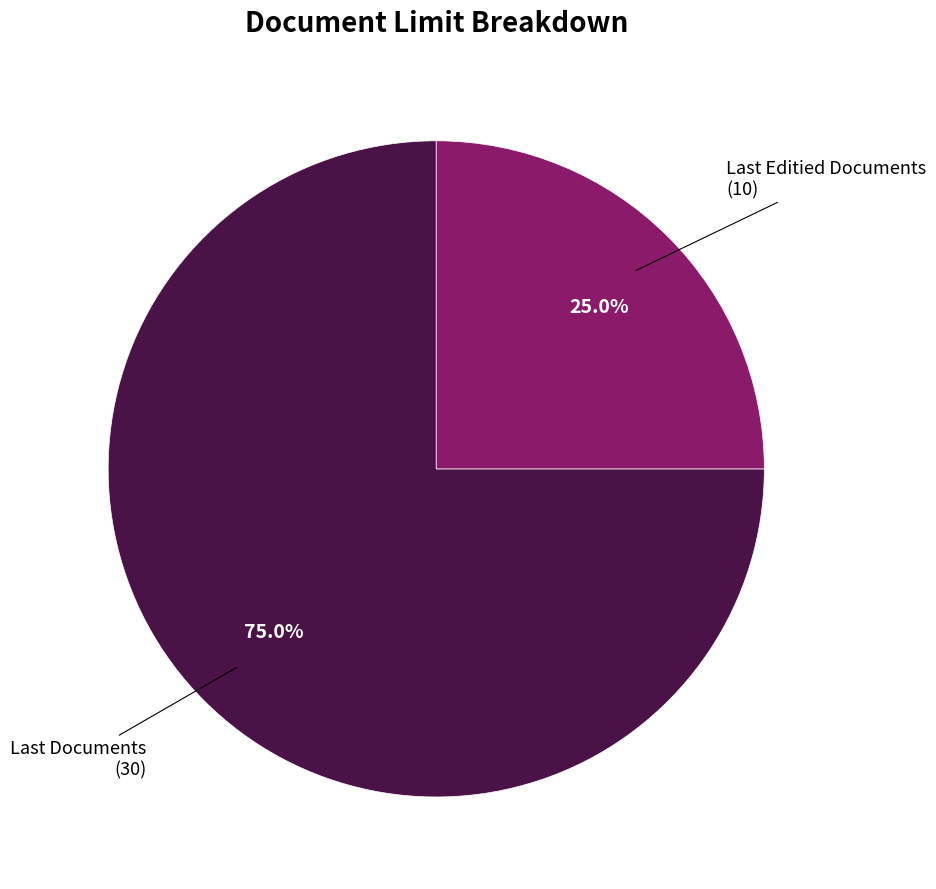

To the nearest percent, what is the difference between the largest and smallest slice percentages?

50%